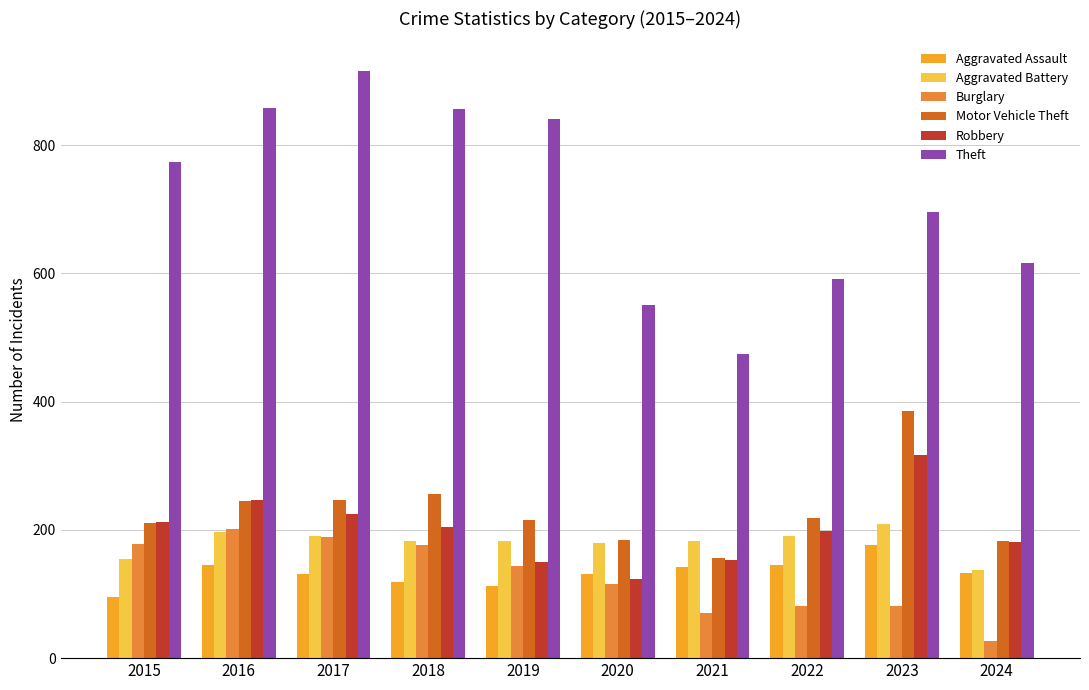

What is the difference between the highest and lowest values at 2018?

737